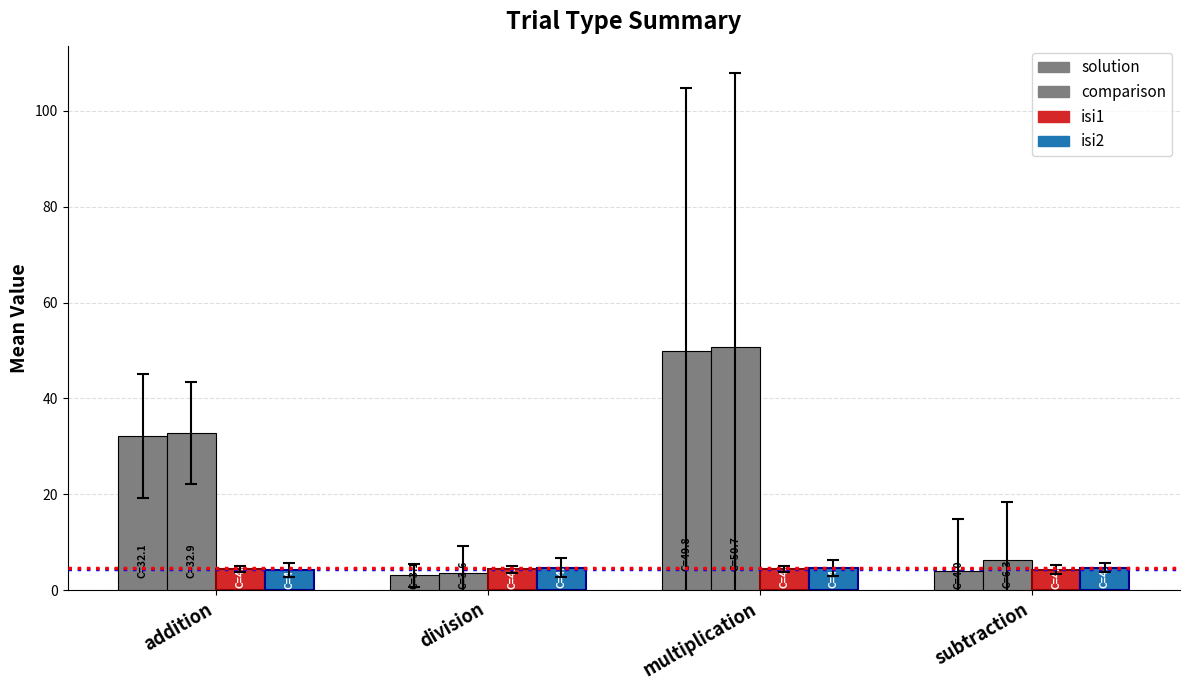

How many bars are there in each group?

4